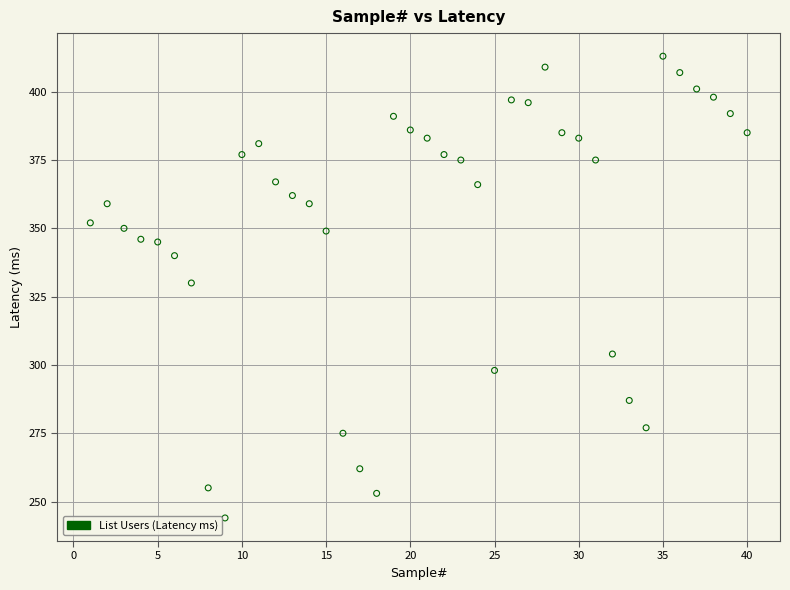

What Y value in the scatter plot is closest to 328?

330